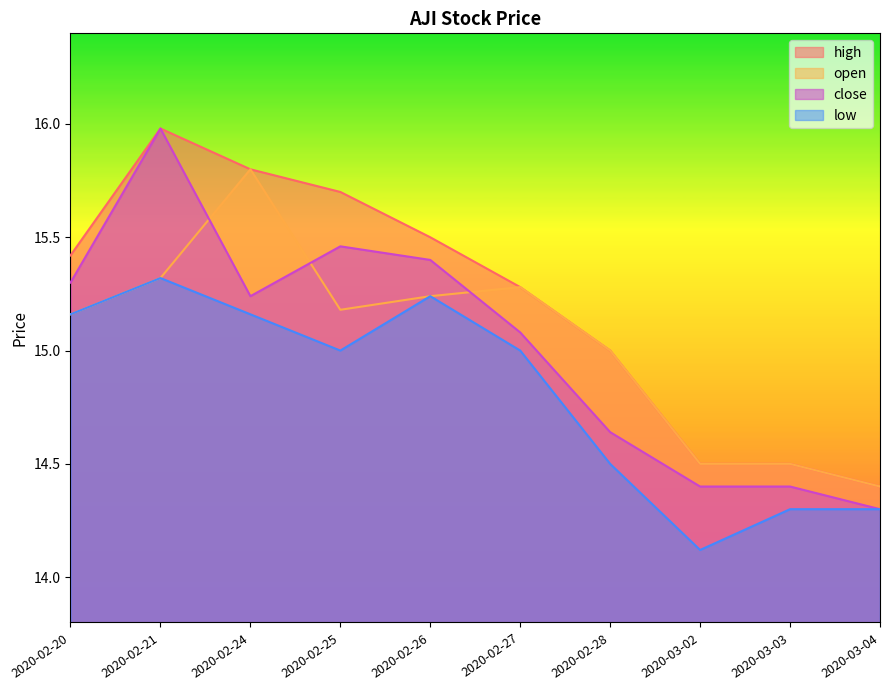

Reading right to left, extract all data points from this chart.

high: 14.4	14.5	14.5	15.0	15.3	15.5	15.7	15.8	16.0	15.4
open: 14.4	14.5	14.5	15.0	15.3	15.2	15.2	15.8	15.3	15.2
close: 14.3	14.4	14.4	14.6	15.1	15.4	15.5	15.2	16.0	15.3
low: 14.3	14.3	14.1	14.5	15.0	15.2	15.0	15.2	15.3	15.2